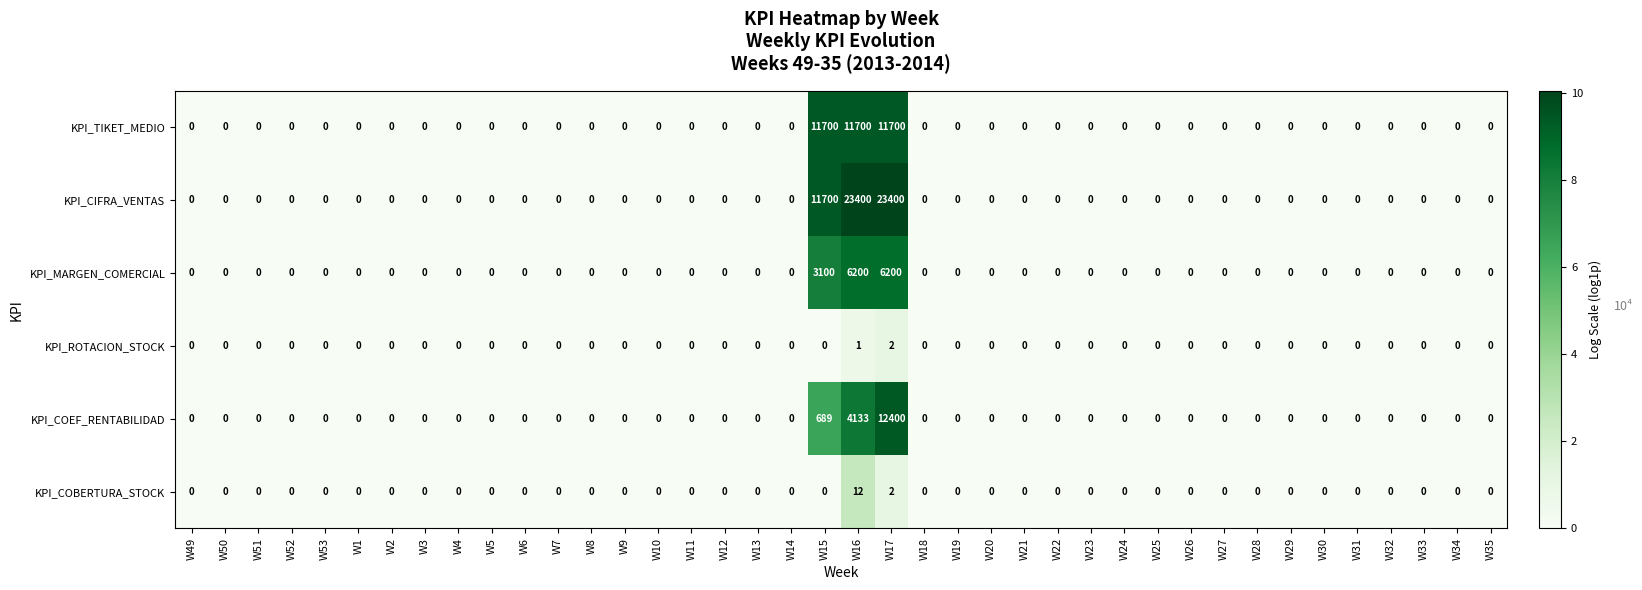

What is the difference between the maximum and minimum values in the KPI_CIFRA_VENTAS series?

23400